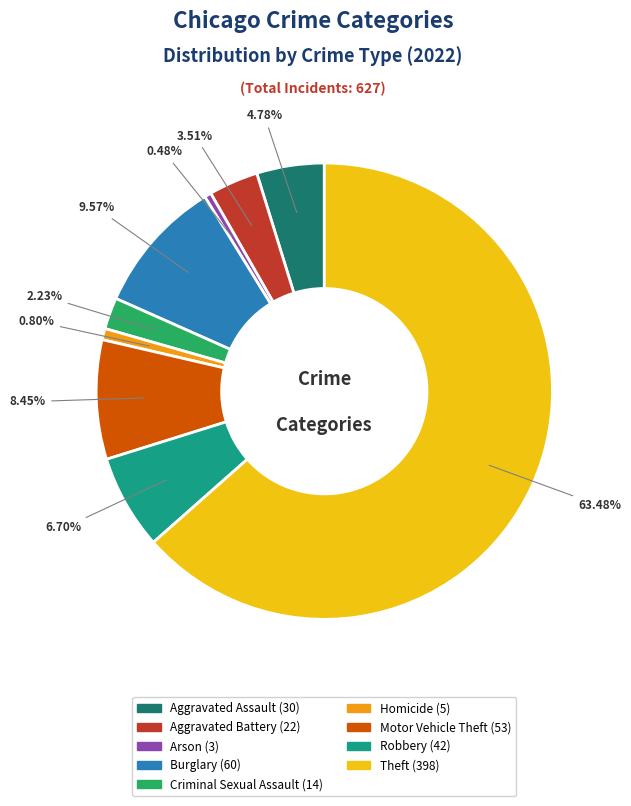

How many segments does this pie chart have?

9